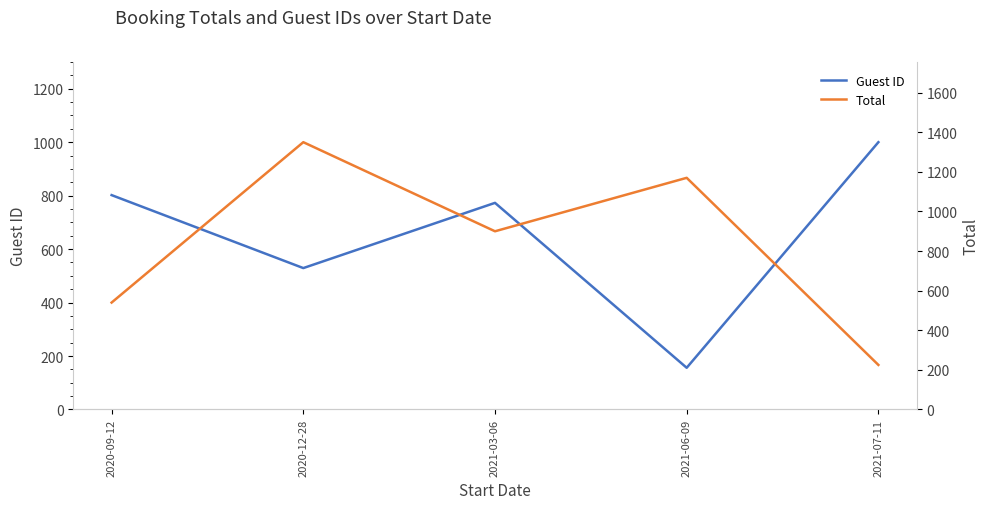

Reading left to right, transcribe all the data shown in this chart.

Guest ID: 802	529	773	156	1000
Total: 540	1350	900	1170	225